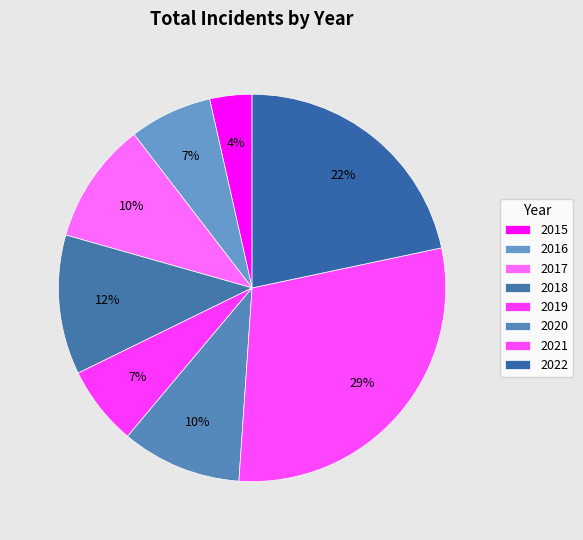

Do 2022 and 2016 together represent more than half of the pie?

No